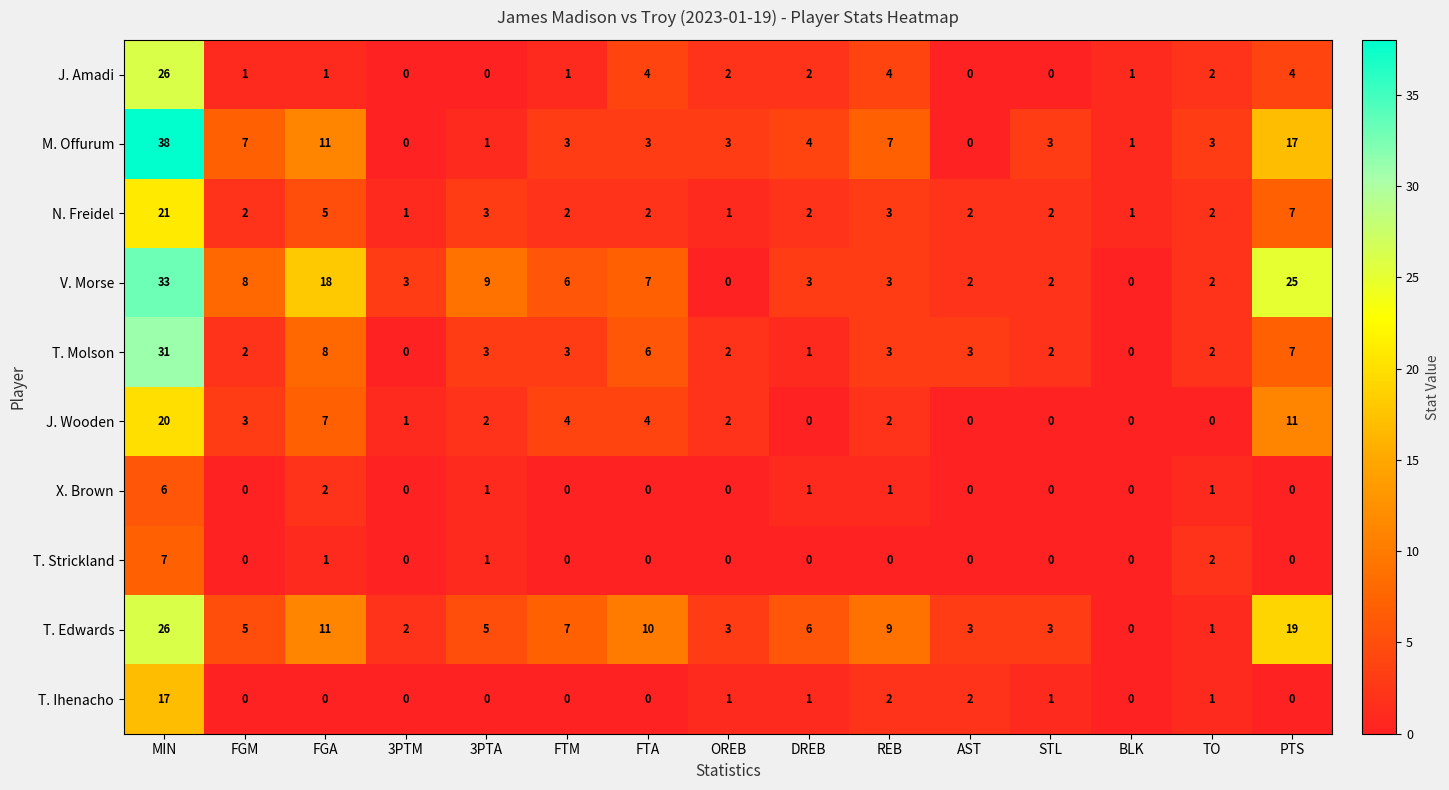

What is the difference between the second highest and minimum values in the T. Molson series?

8